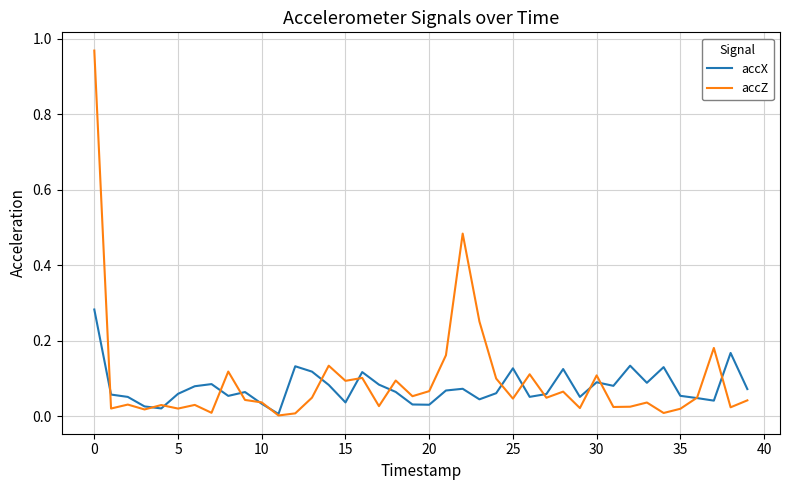

How many lines are shown in the chart?

2